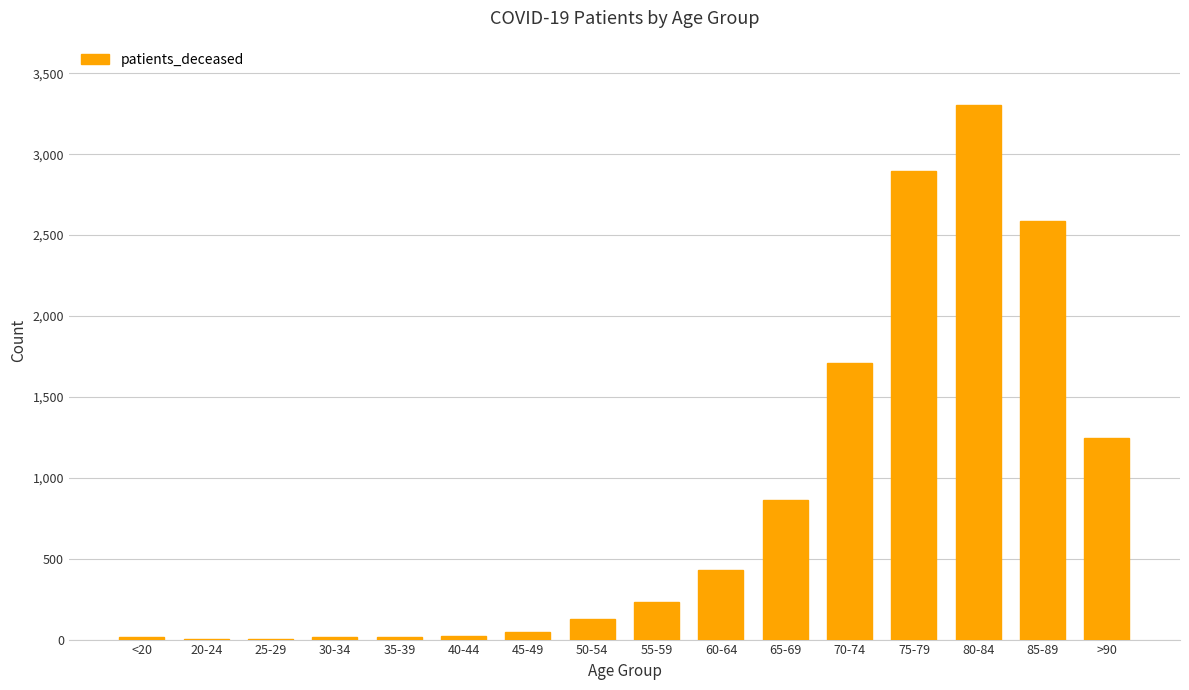

What is the change in value from 35-39 to >90?

+1230